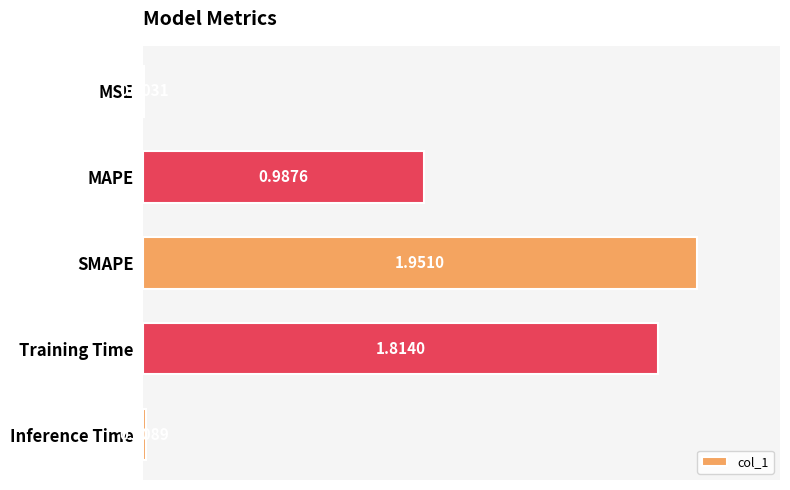

At which label is the value closest to 0?

MSE